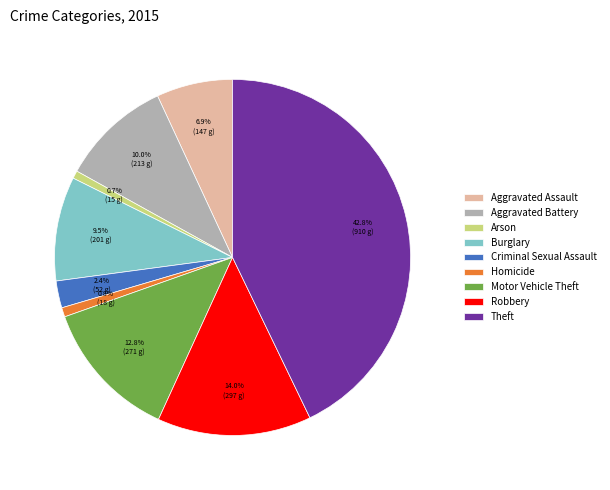

What percentage is the Aggravated Battery slice, to the nearest percent?

10%